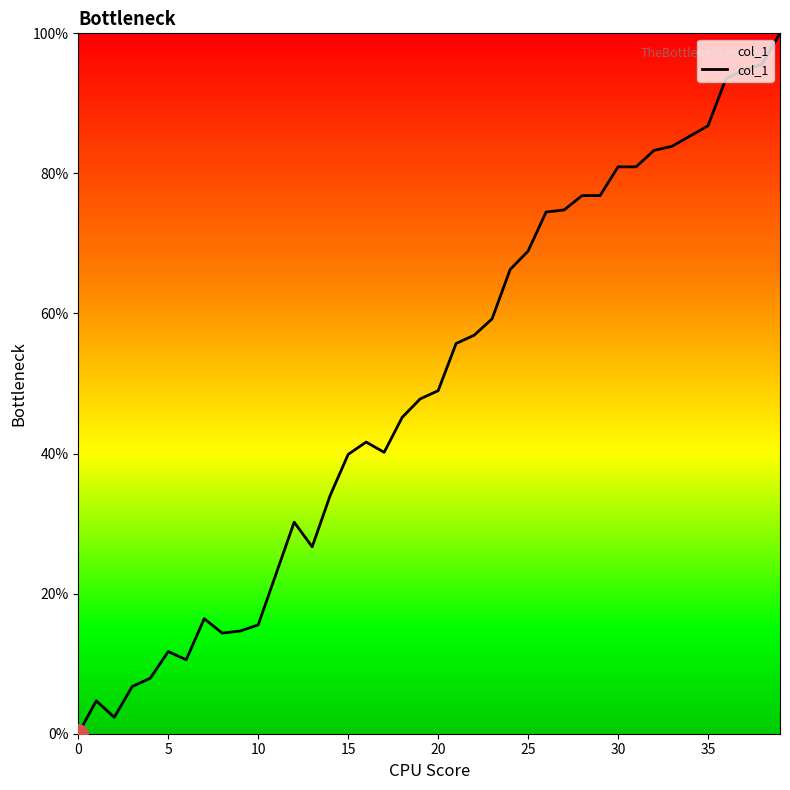

What is the difference between the maximum and minimum values?

100.0